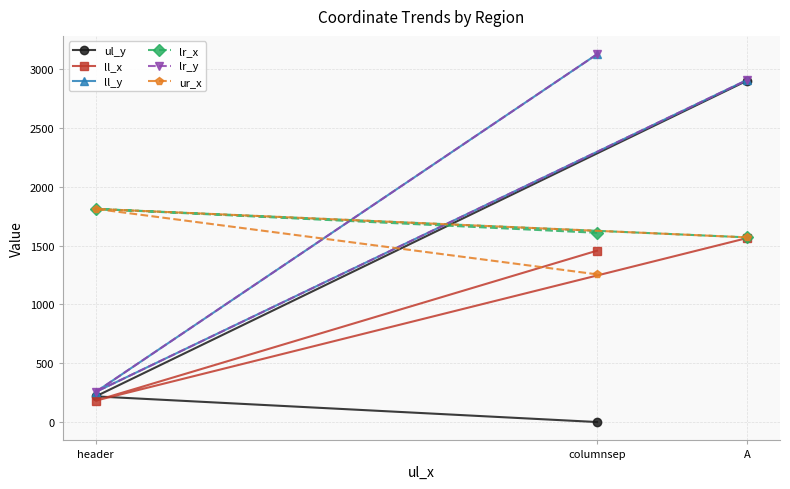

How many lines are shown in the chart?

6